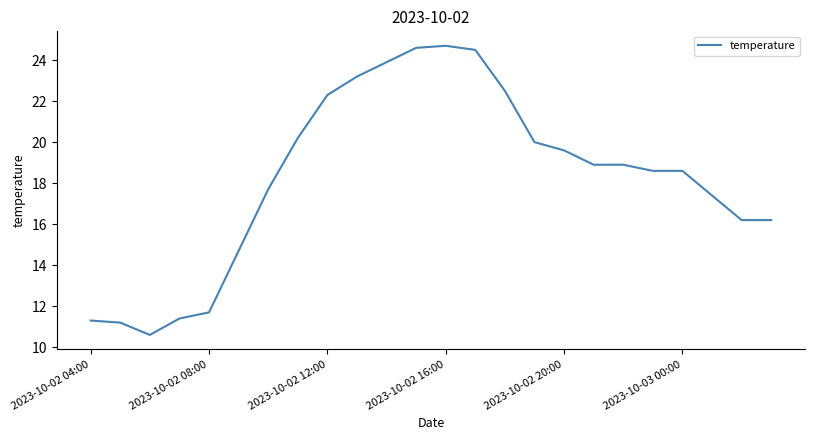

What is the difference between the maximum and minimum values?

14.1